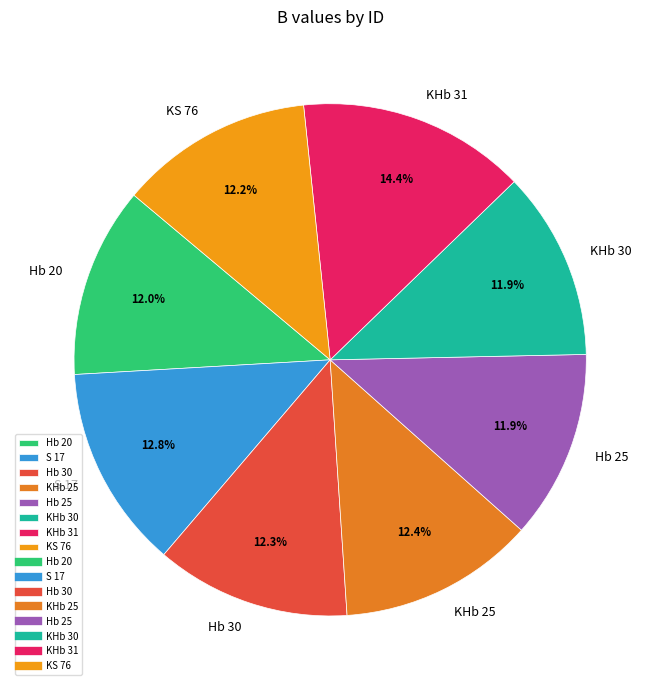

To the nearest percent, what percentage of the pie is Hb 25?

12%